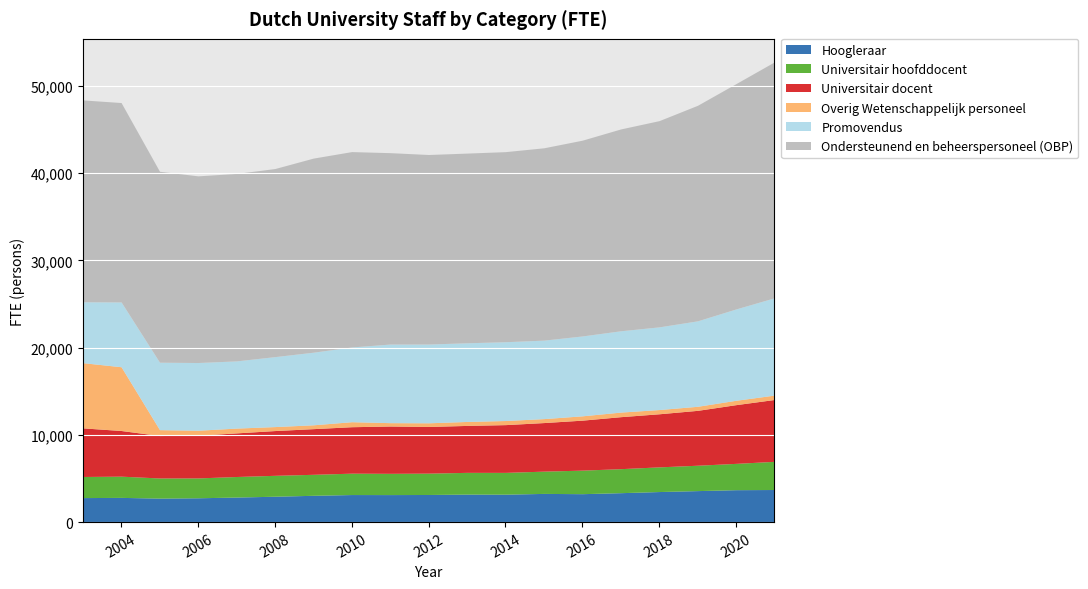

Where is Universitair hoofddocent nearest to the value 2753?

2017